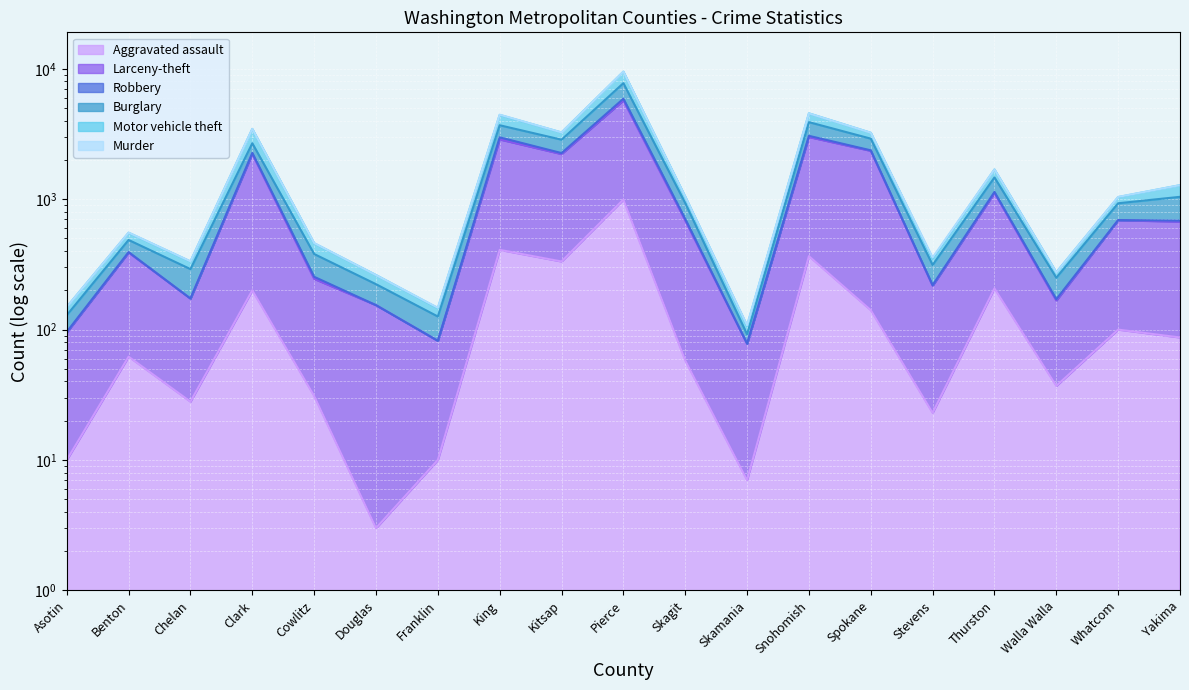

True or false: Aggravated assault and Larceny-theft intersect in this chart.

False